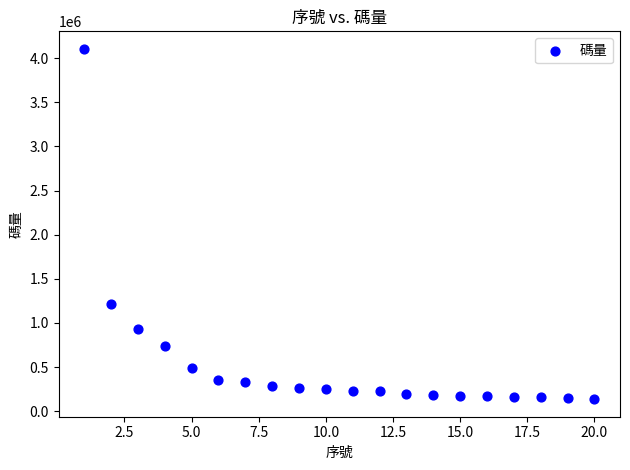

What Y value in the scatter plot is closest to 2120536?

1211278.8